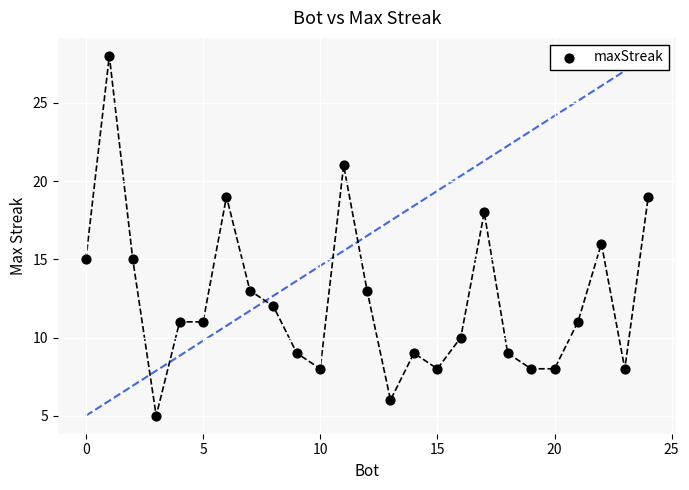

What is the range of Y values (max minus min)?

23